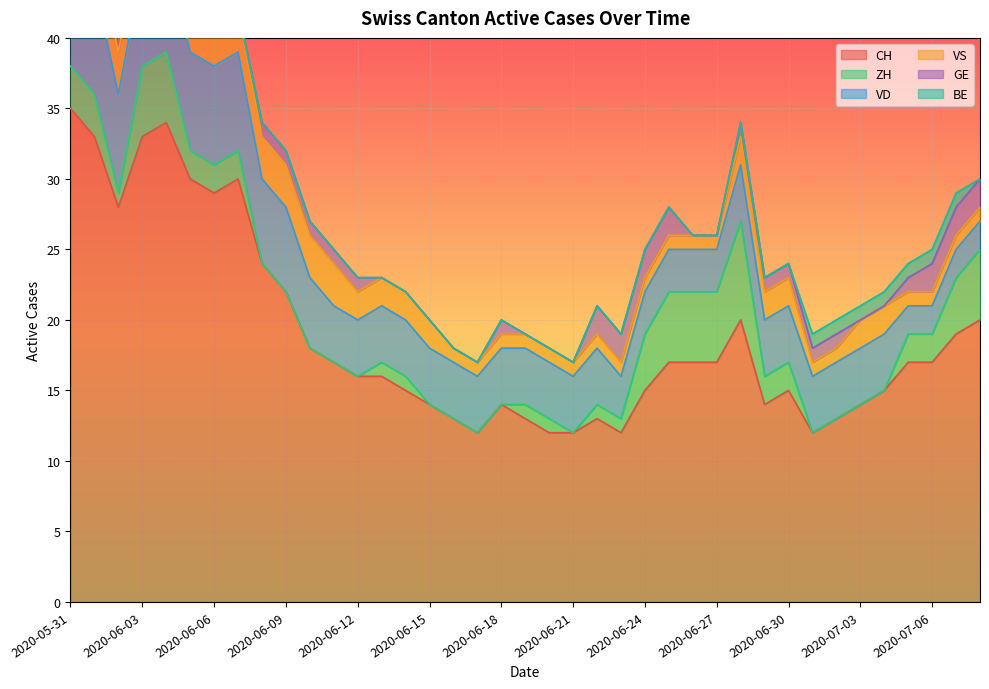

True or false: VD and VS cross at least once.

False